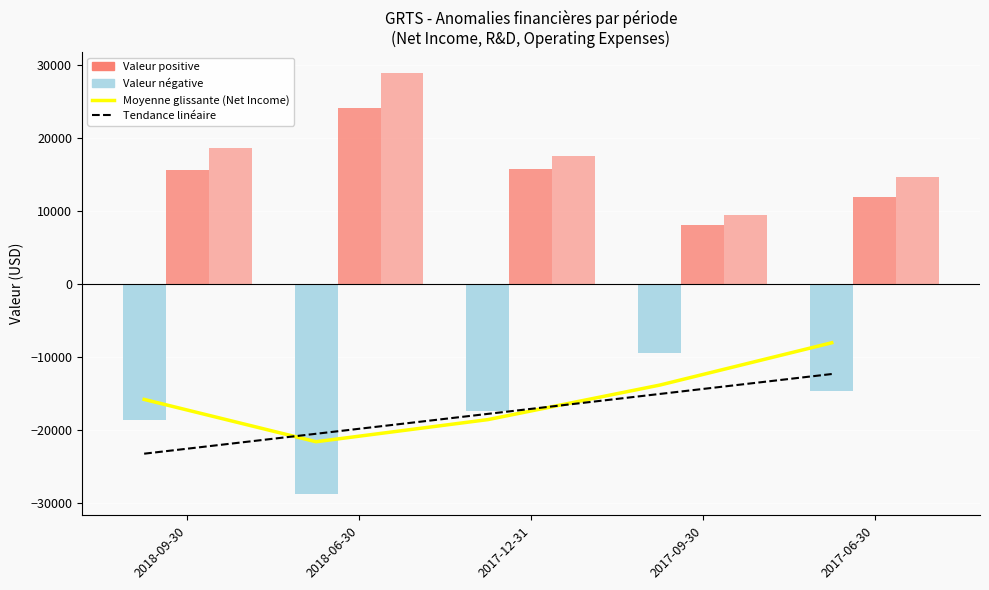

What is the spread (max minus min) of values at 2017-06-30?

29300.0